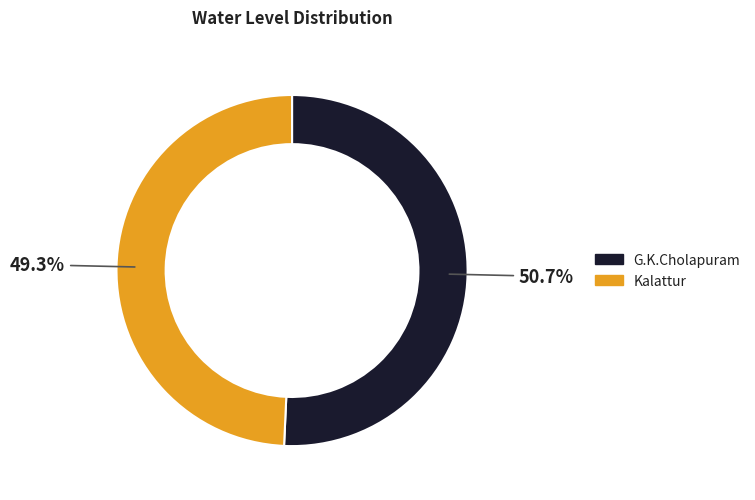

What is the smallest slice in the pie chart?

Kalattur